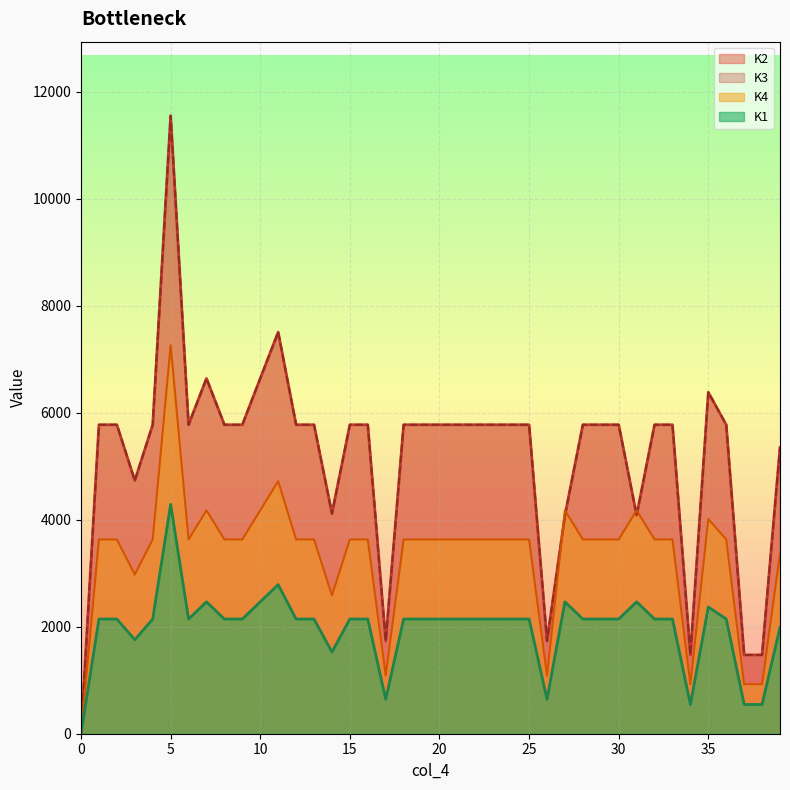

How many interior local valleys does the K4 series have?

6